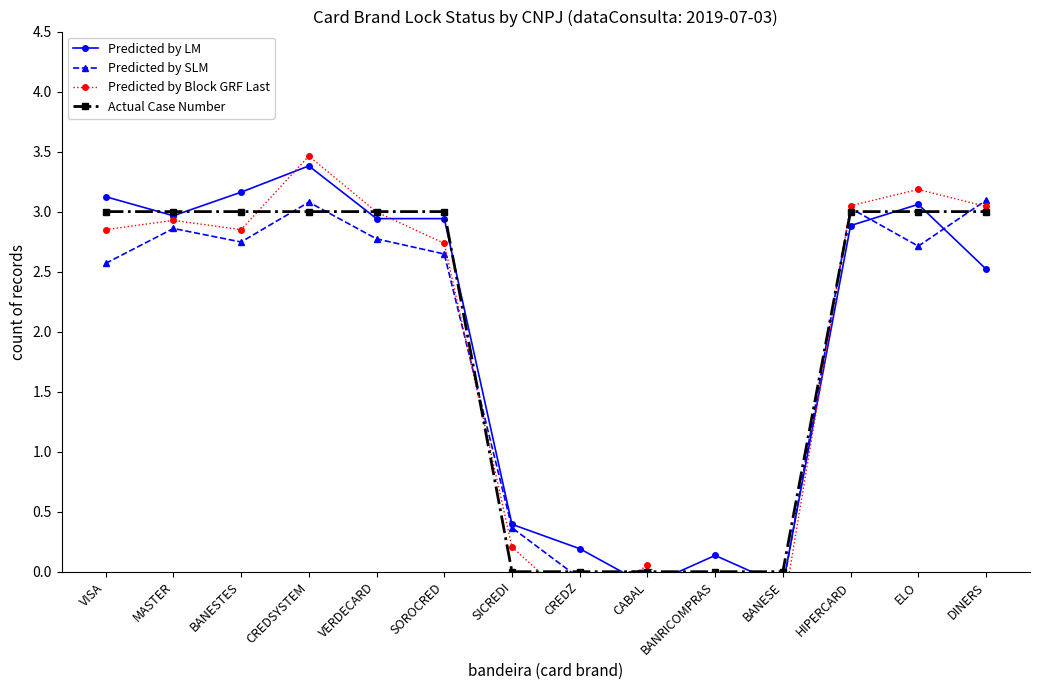

What is the approximate value of Predicted by Block GRF Last at VISA?

2.8